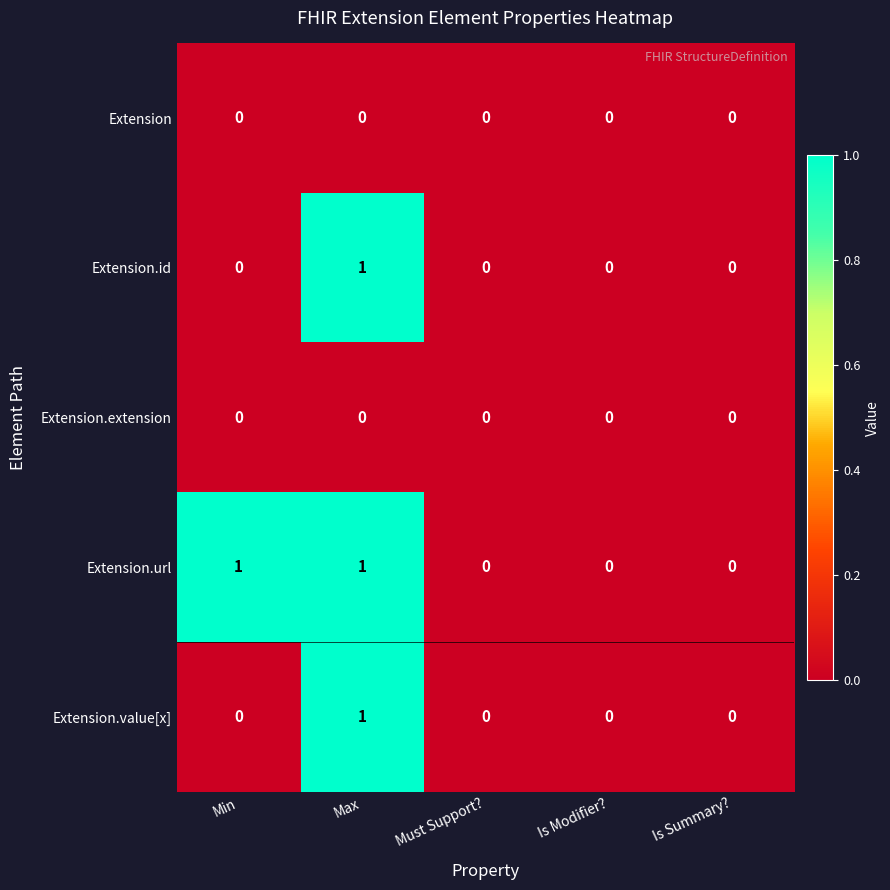

At which category is the sum across all series the highest?

Max